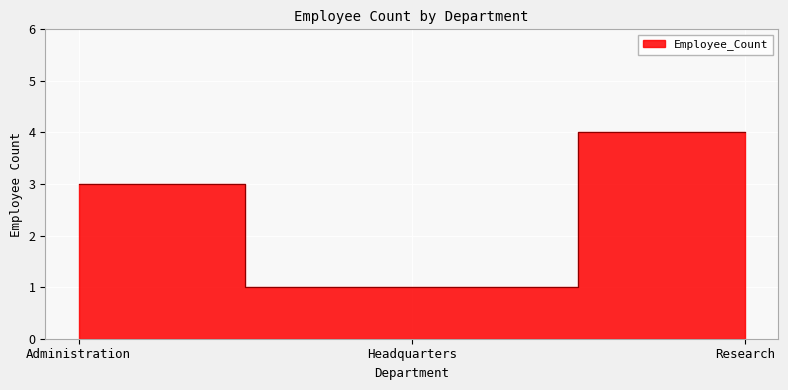

True or false: the data shows 1 at Headquarters.

False